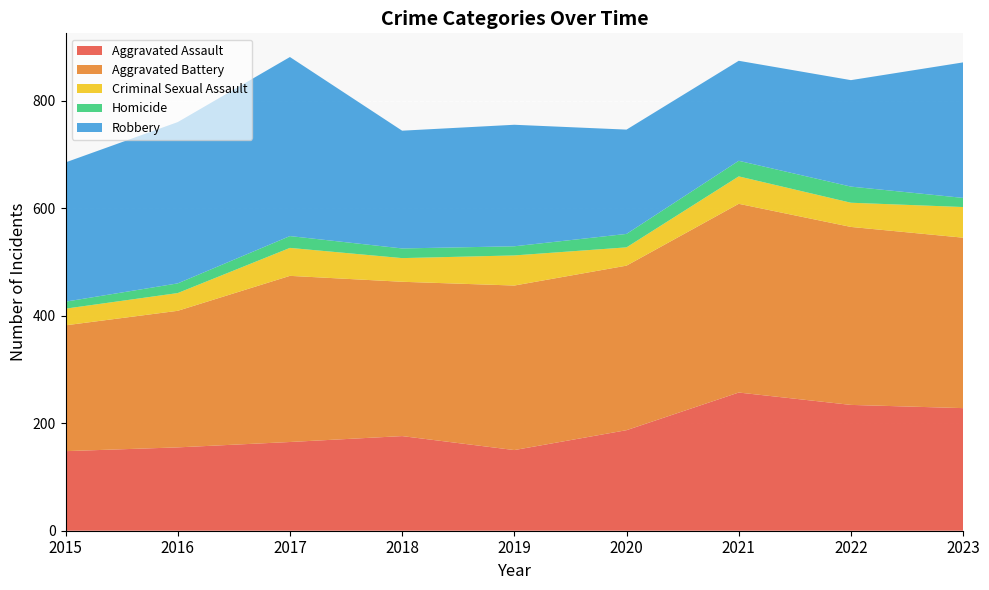

Reading left to right, transcribe all the data shown in this chart.

Aggravated Assault: 148	155	165	176	150	187	257	234	228
Aggravated Battery: 234	254	309	287	306	306	351	331	317
Criminal Sexual Assault: 31	33	52	44	56	34	51	45	57
Homicide: 13	18	22	18	17	25	29	30	17
Robbery: 259	300	333	219	226	194	186	198	252